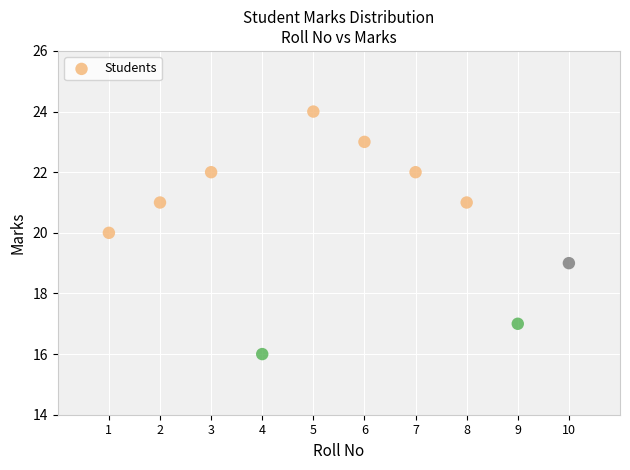

What is the range of Y values (max minus min)?

8